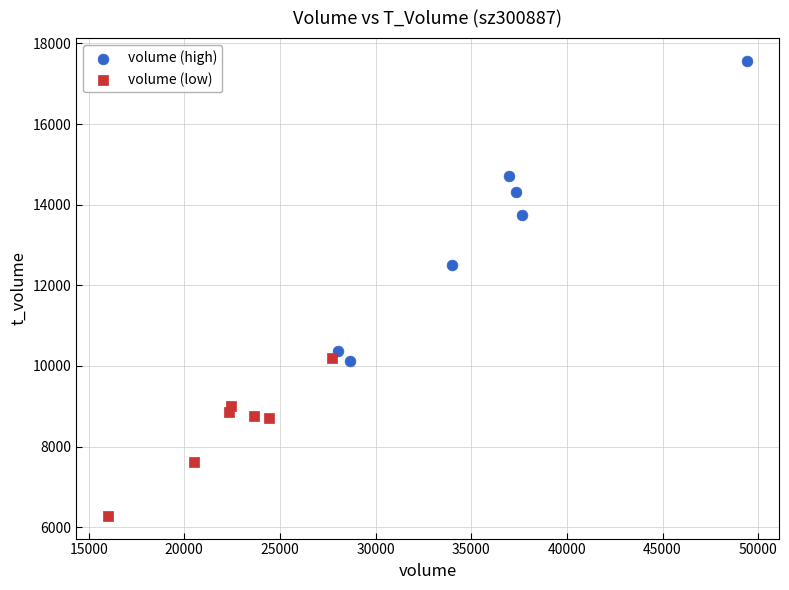

Which series contains the lowest Y value?

volume (low)